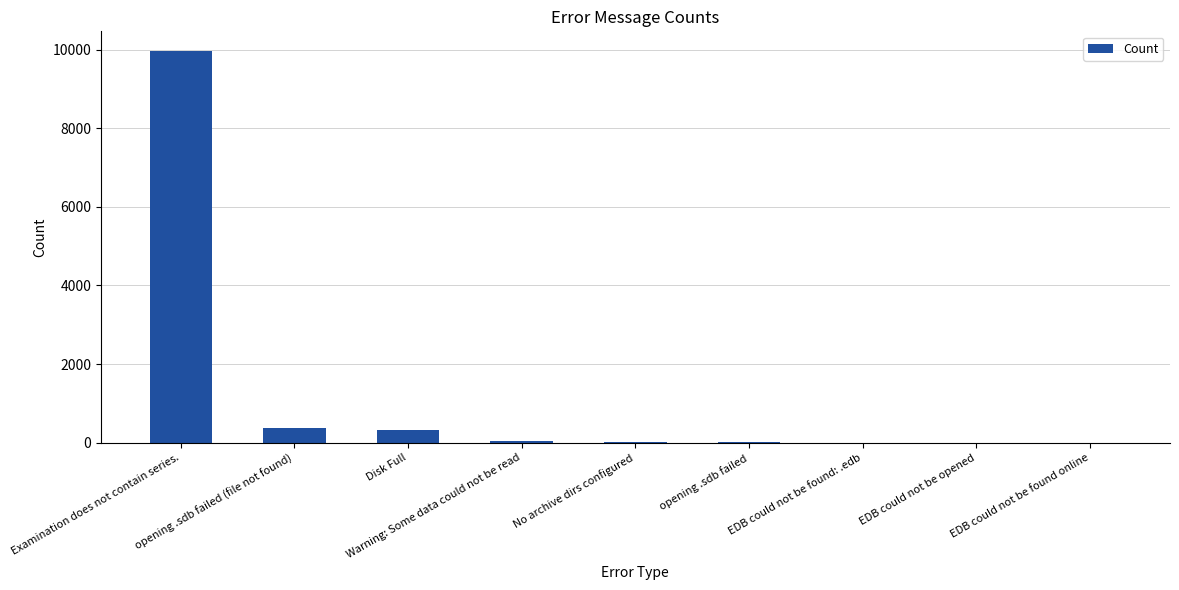

Approximately how many times larger is the value at opening .sdb failed (file not found) compared to Warning: Some data could not be read?

6.9